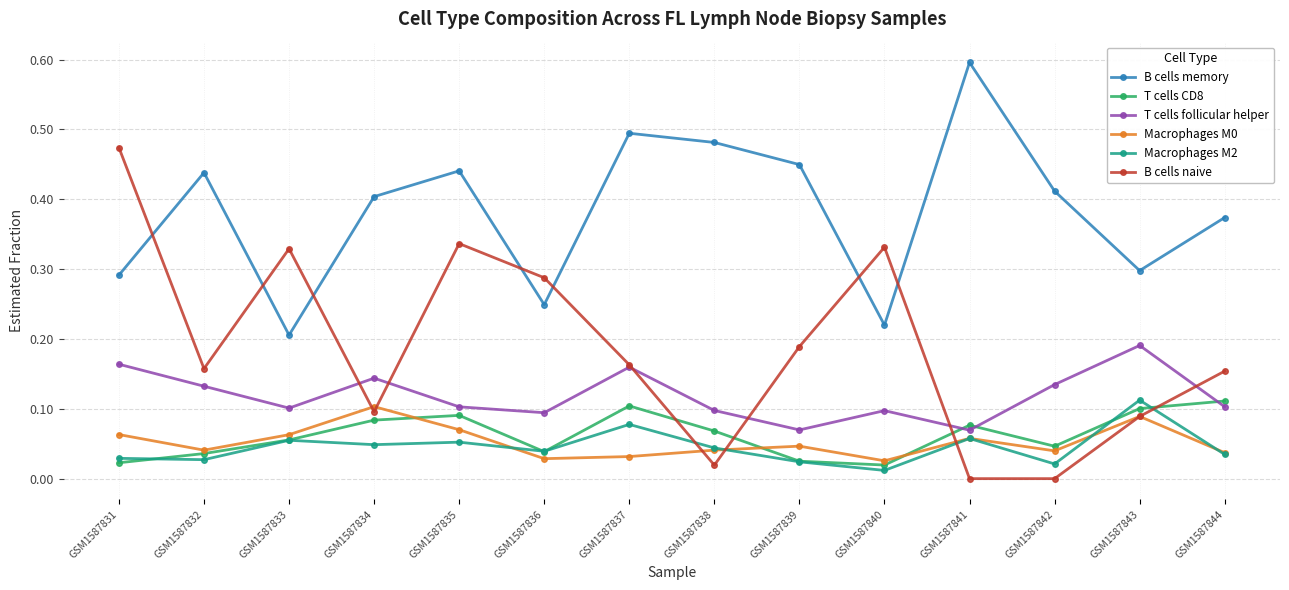

Is it true that B cells memory equals 0.2 at GSM1587833?

True